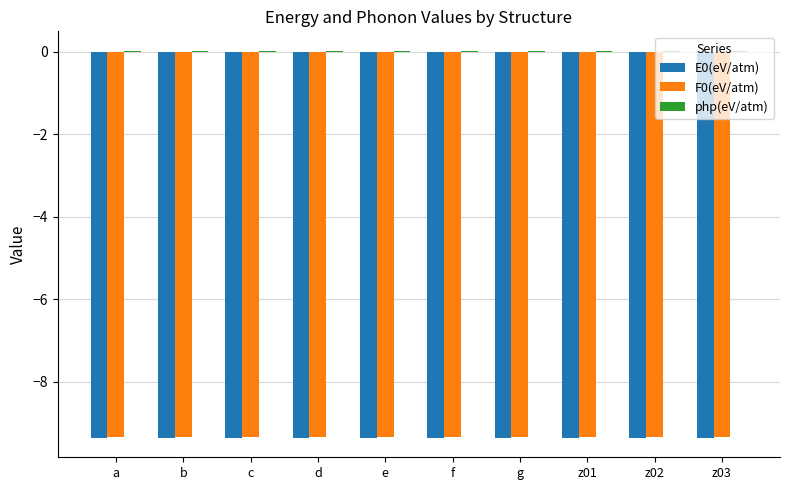

True or false: F0(eV/atm) has a value of -16.5 at a.

False